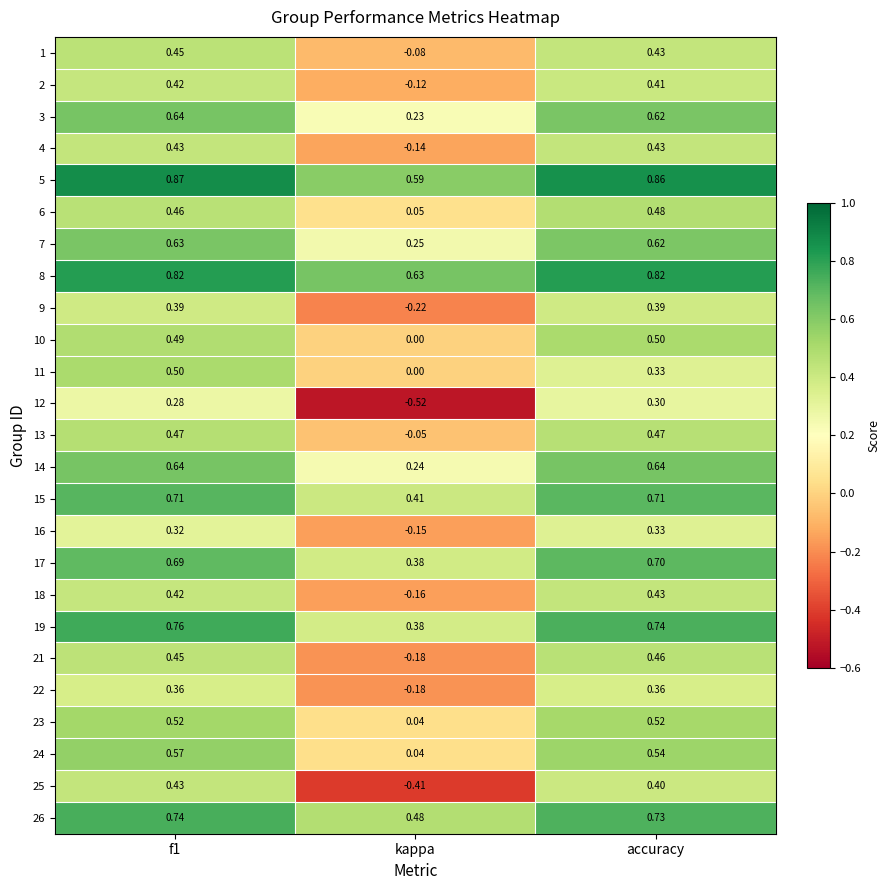

At which category does the chart reach its minimum across all series?

kappa